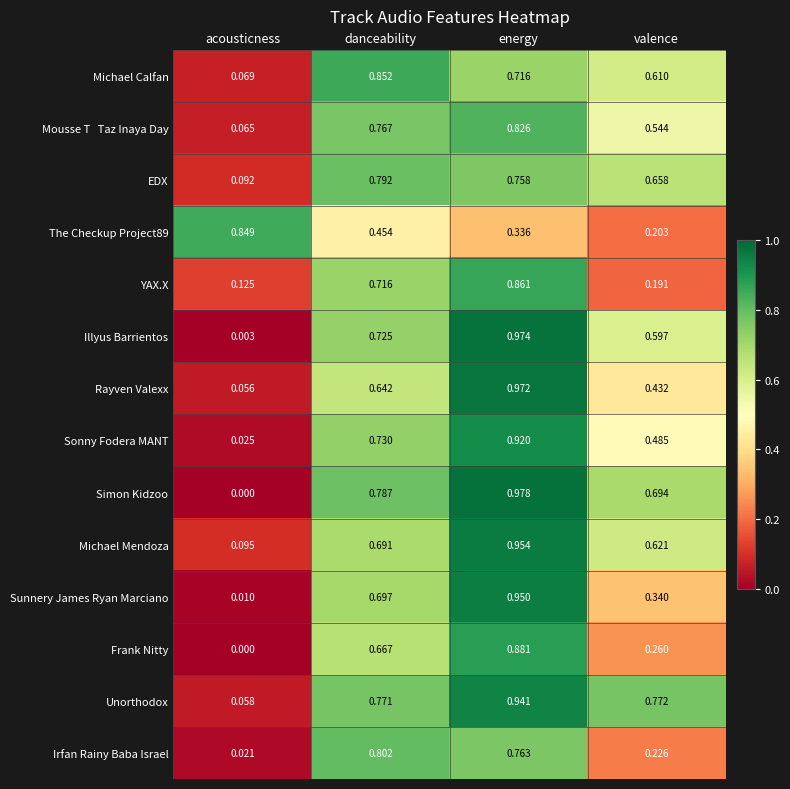

Where is Irfan Rainy Baba Israel nearest to the value 0?

acousticness